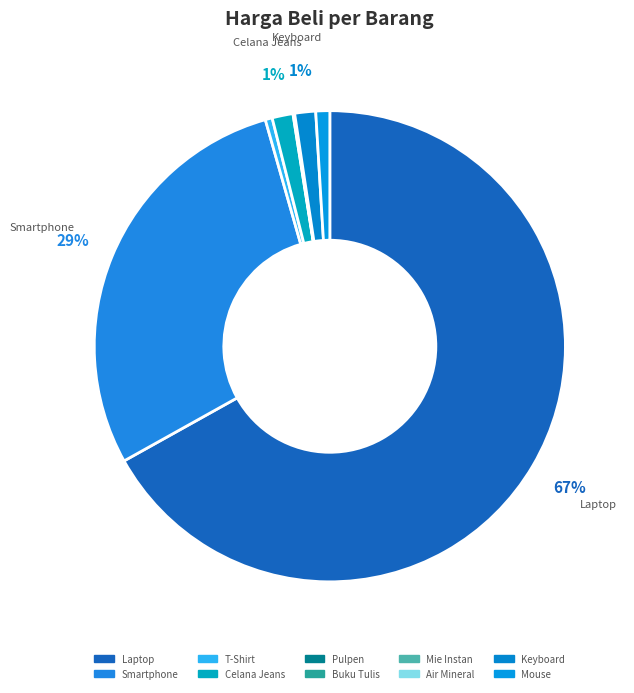

Combined, what portion of the pie is Pulpen and Air Mineral?

0.1%